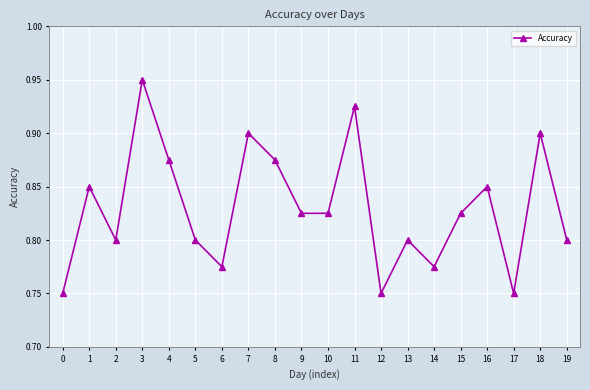

What is the sum of the values at 19 and 4?

1.7